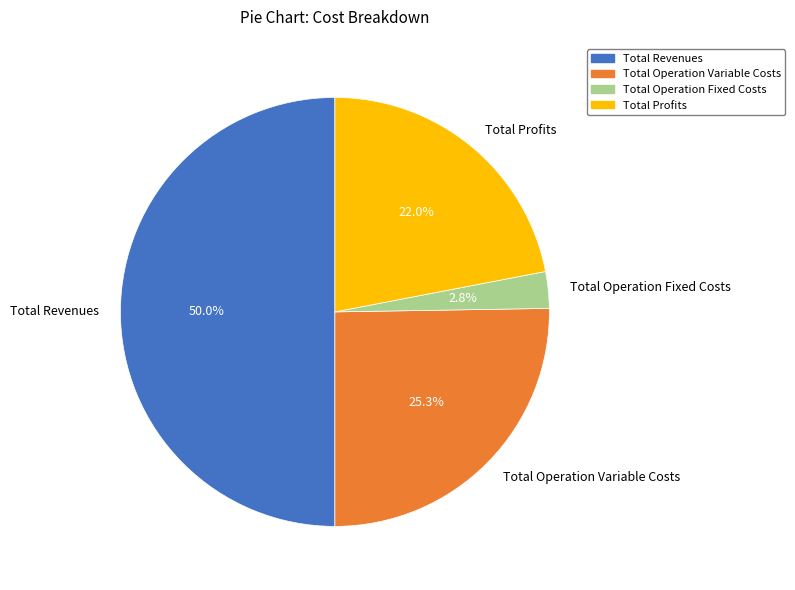

Which slice is the largest?

Total Revenues